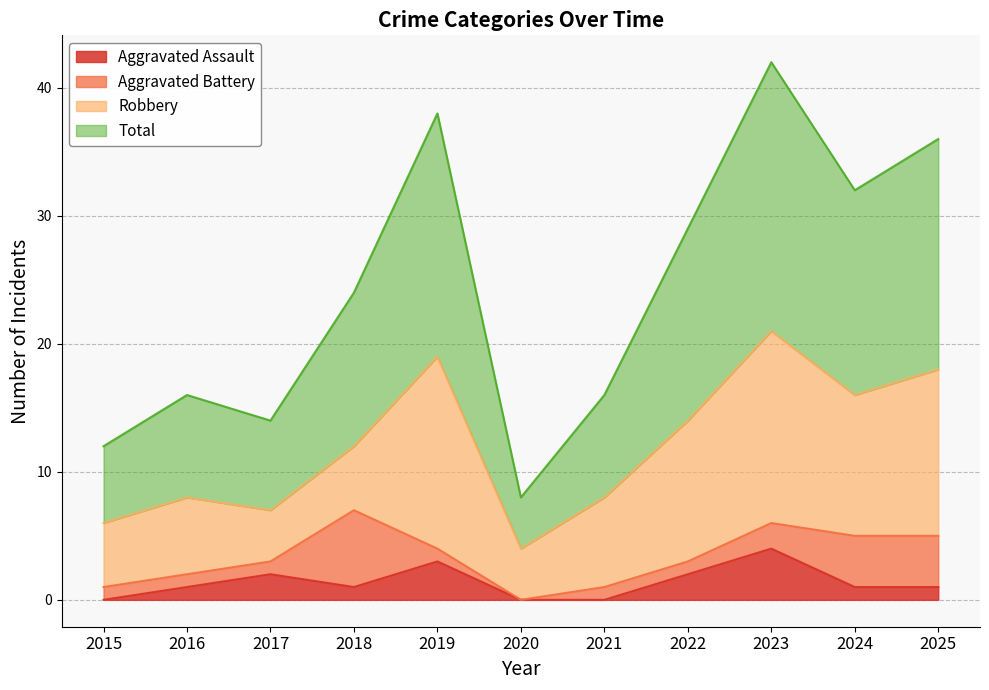

What is the value of the Total point at the 8th from the left?

29